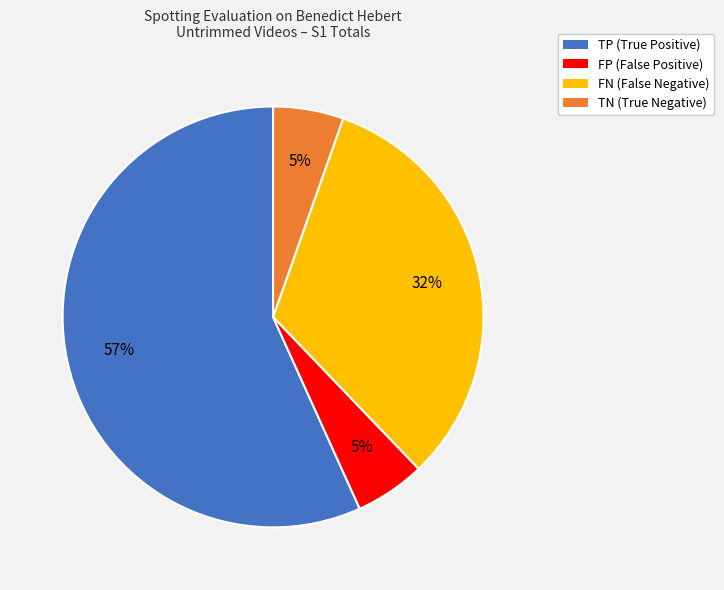

Count the number of slices in the pie.

4